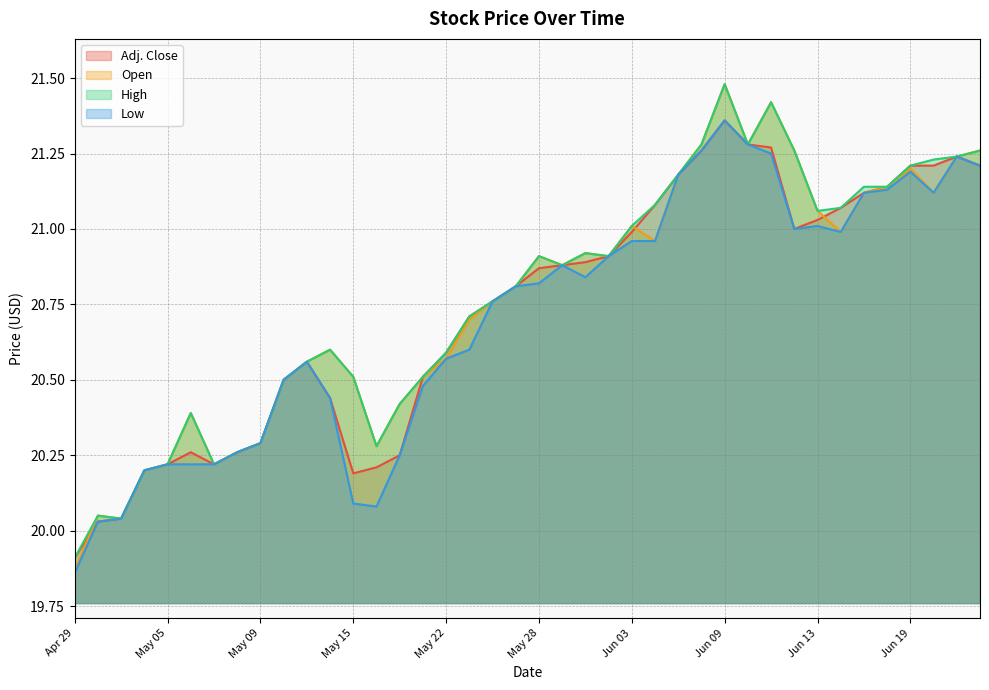

What is the difference between the maximum and minimum values in the Open series?

1.6